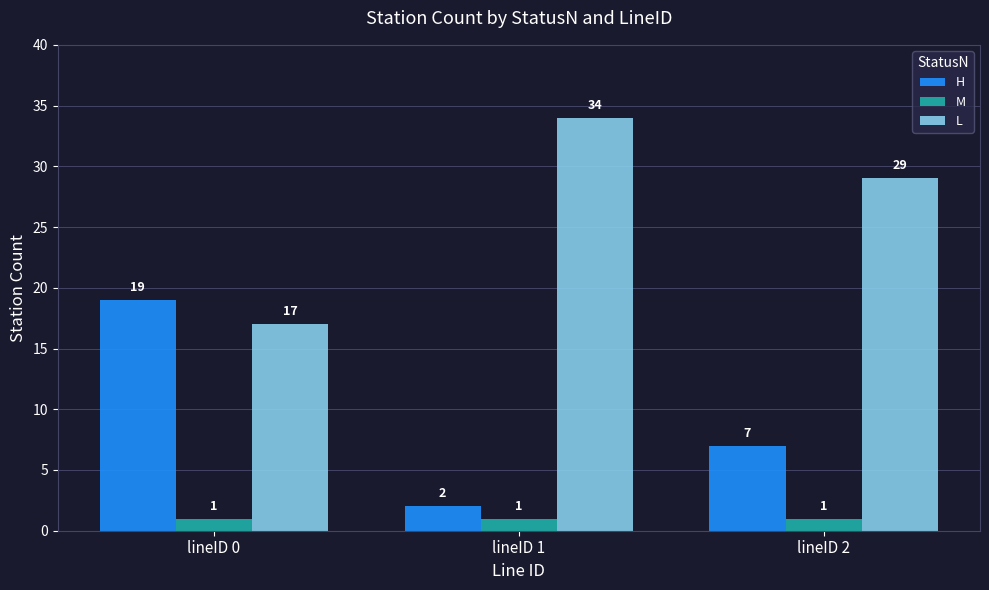

What is the maximum value shown in the chart?

34